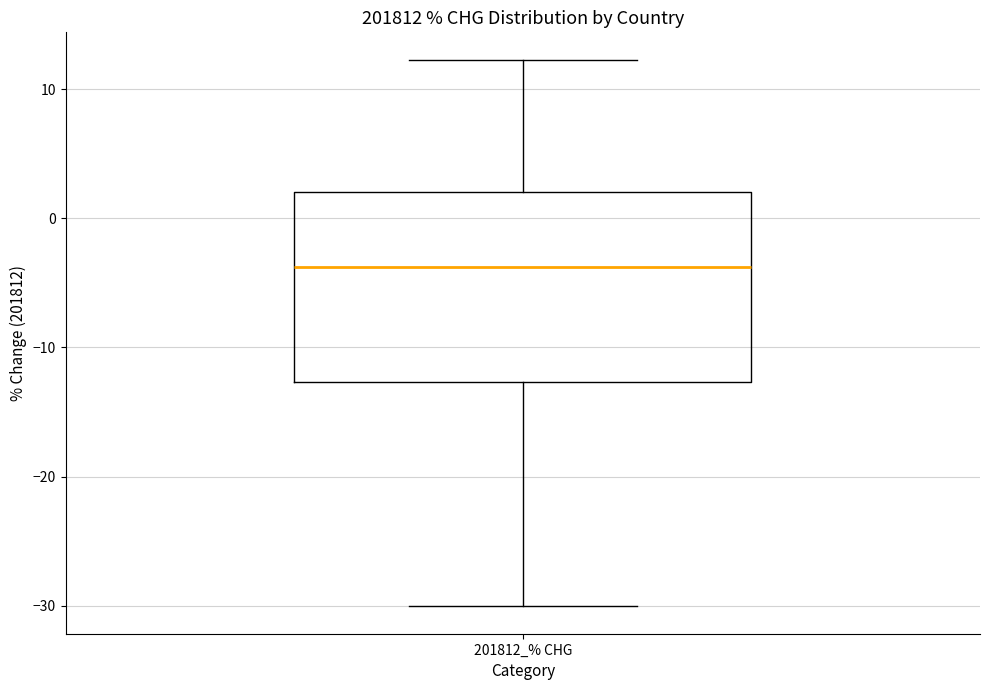

Read this box plot against the y-axis: the position of the median line, the range covered by the box, and the ends of both whiskers. The values are not printed on the chart, so give them approximately, as read against the axis.

median -4, box -13 to 2, whiskers -30 to 12